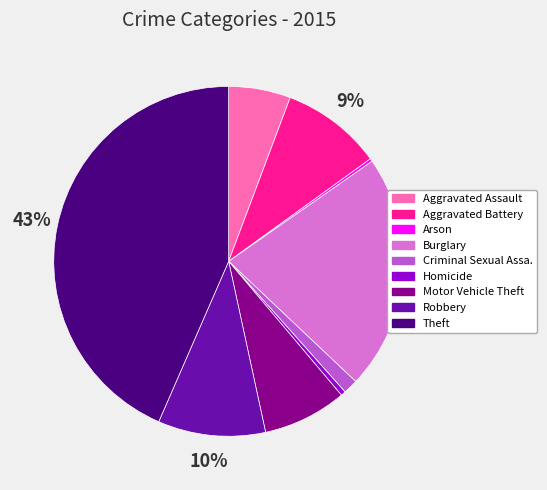

To the nearest percent, what is the difference between the largest and smallest slice percentages?

43%